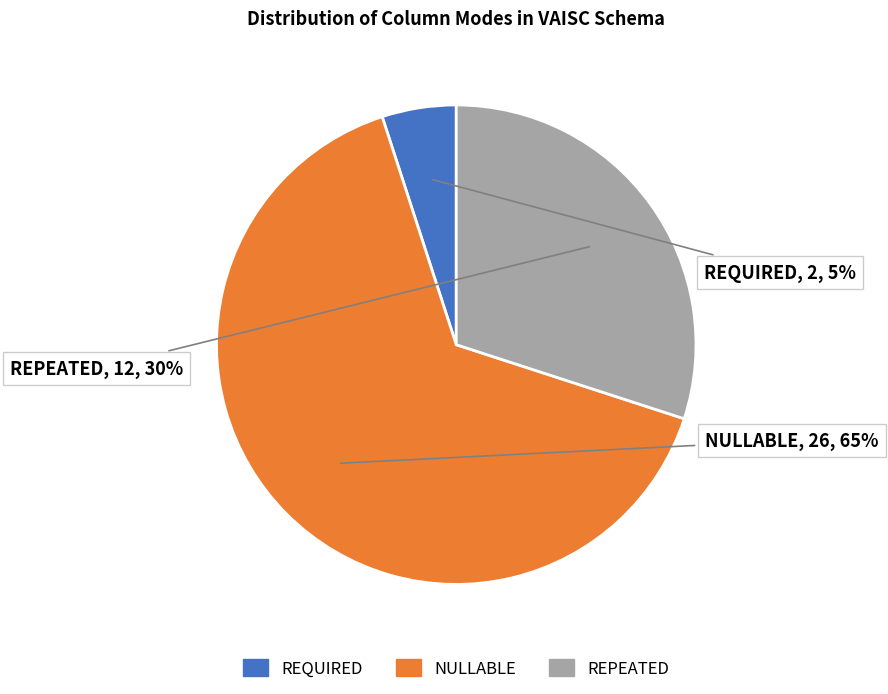

Which has a higher value, NULLABLE or REQUIRED?

NULLABLE